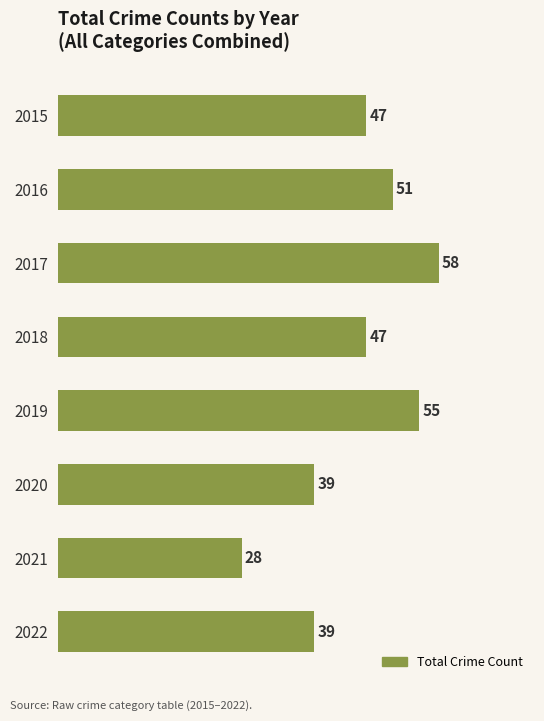

What is the difference between the maximum and minimum values?

30